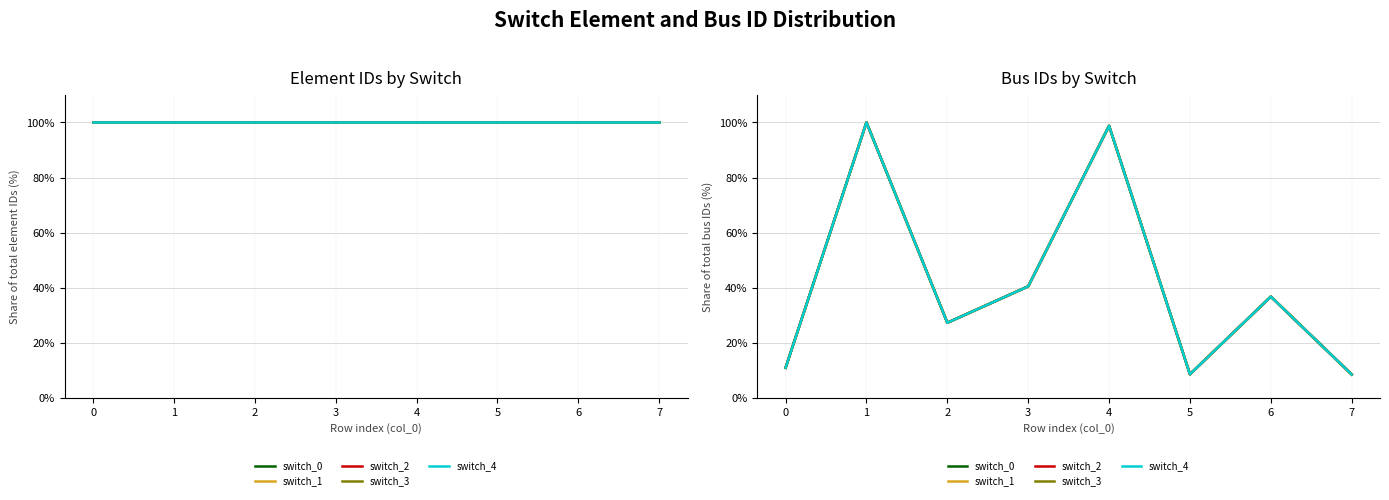

What is the average value of the switch_2 series?

41.4